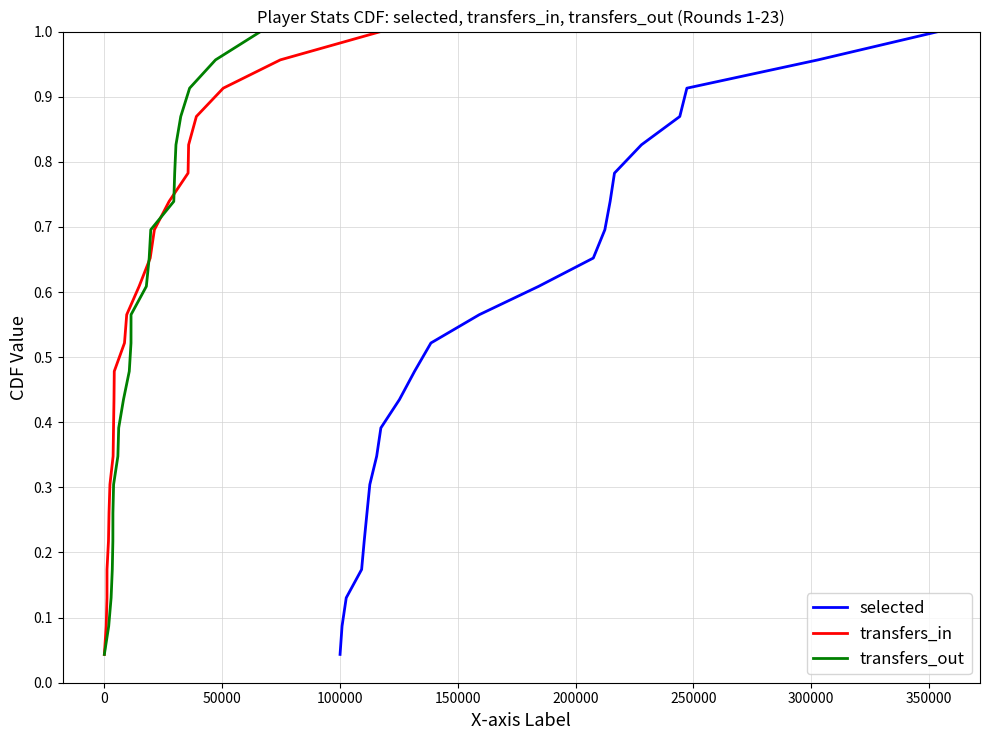

At how many categories does at least one series exceed 0?

23